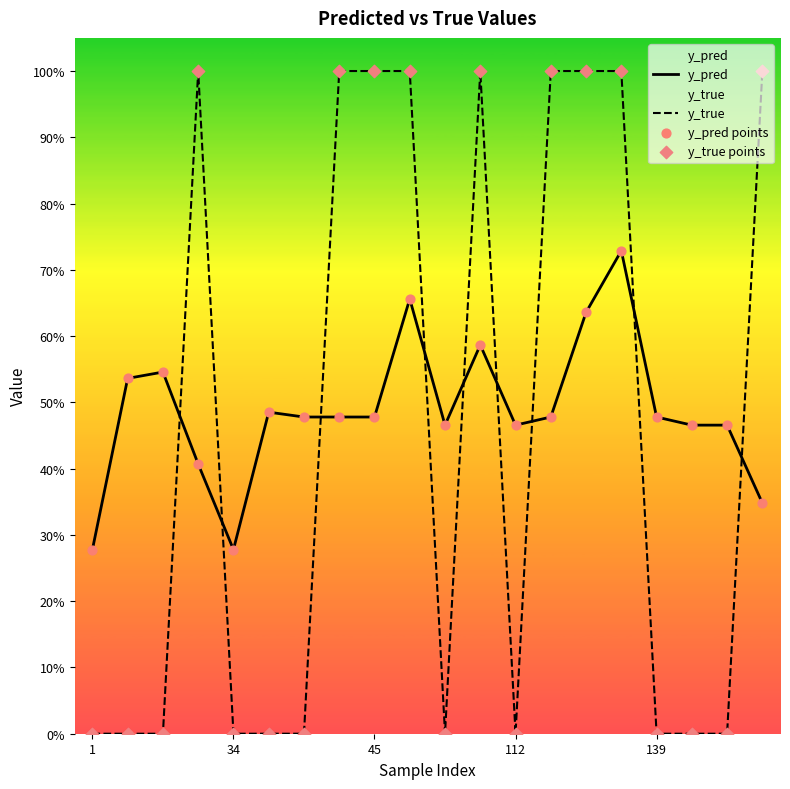

Which series reaches the minimum Y coordinate?

y_true